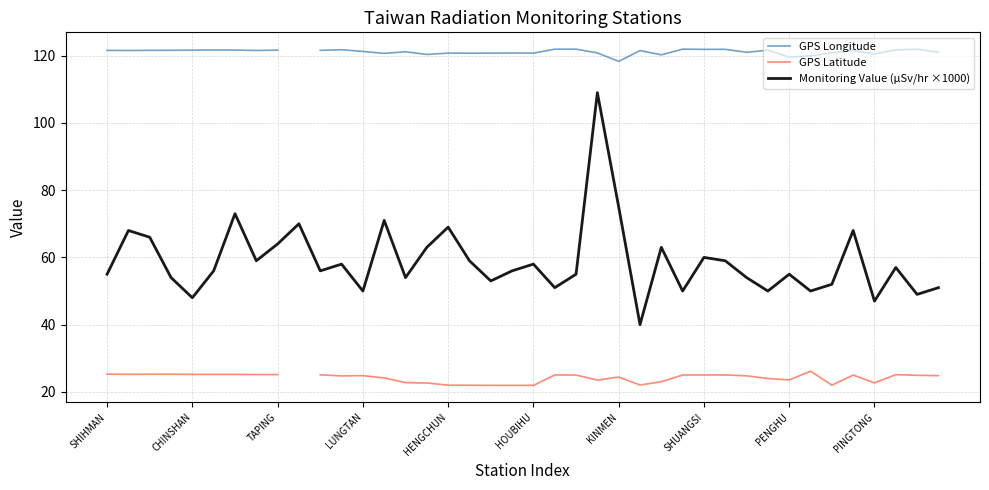

At which category does the chart reach its peak across all series?

27